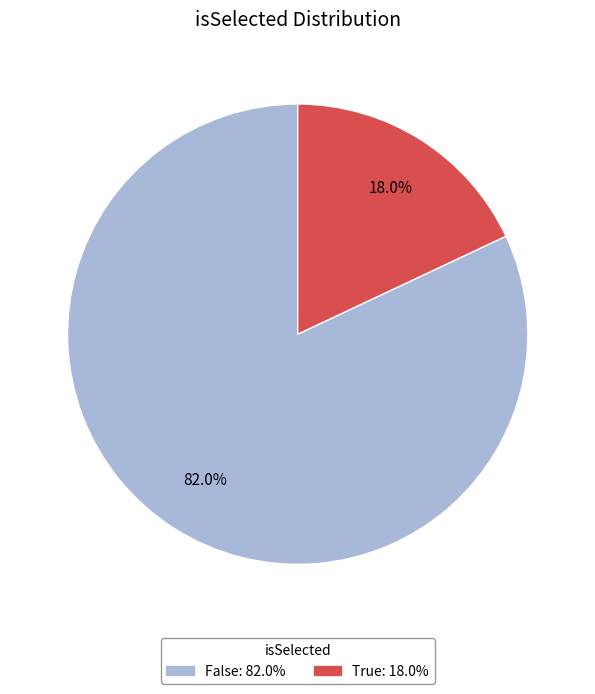

How much of the chart is everything except True?

82.0%